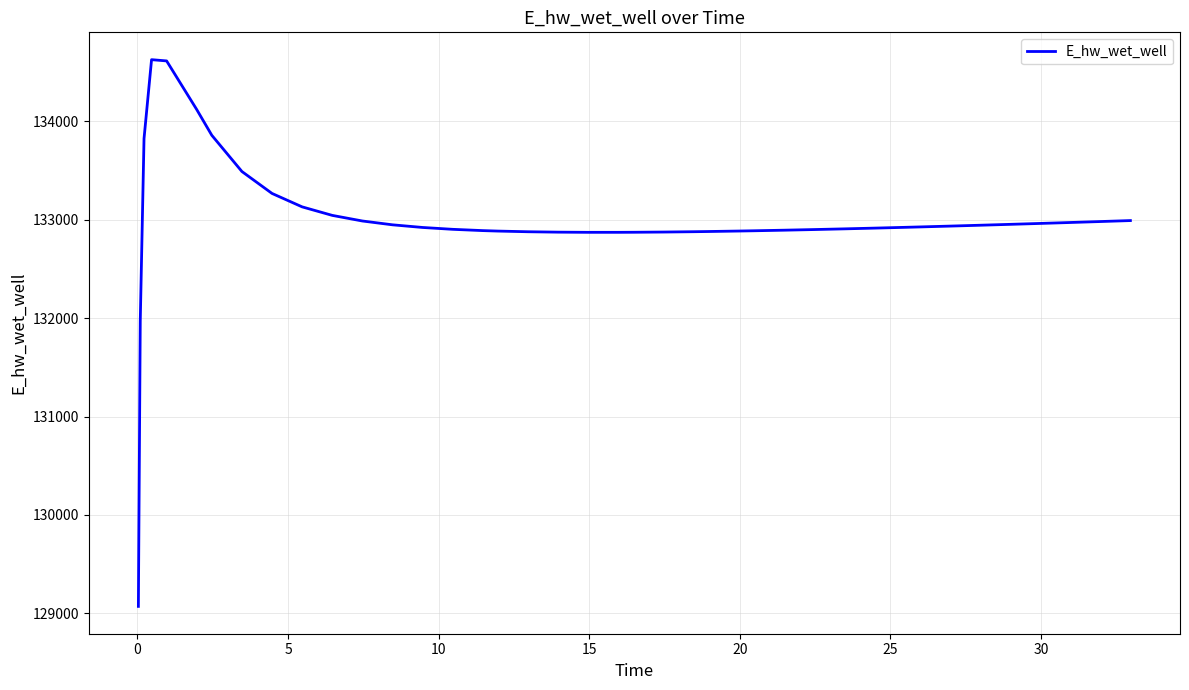

What is the sum of all values?

5319567.8